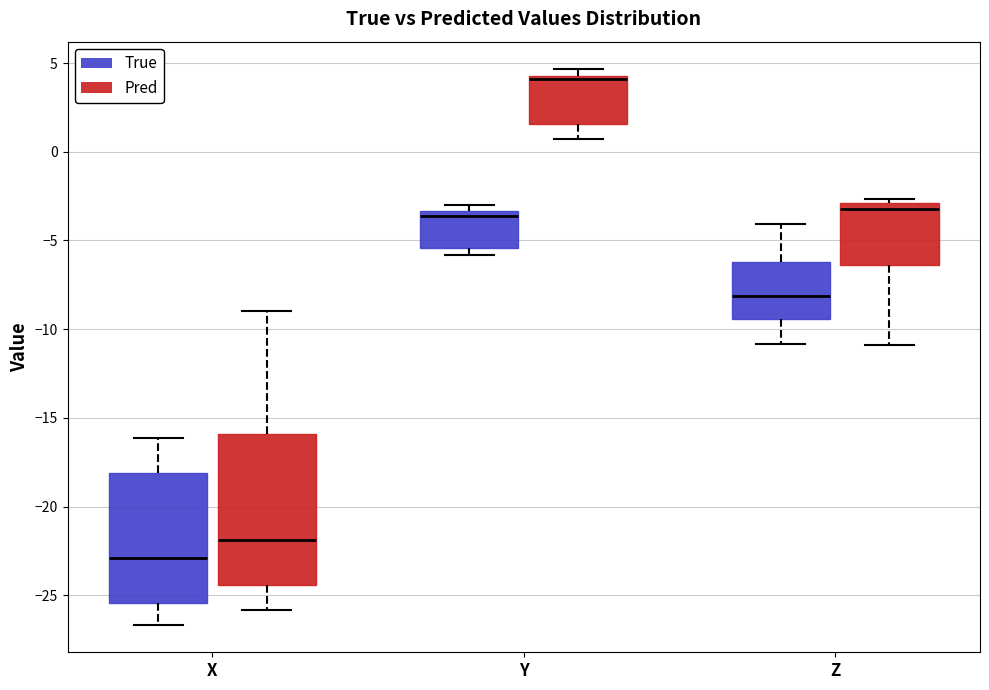

Which box's median line is the lowest?

X (True)